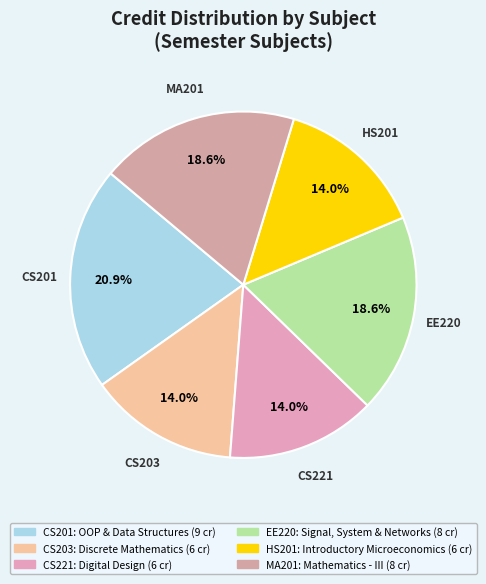

What percentage is the MA201 slice, to the nearest percent?

19%